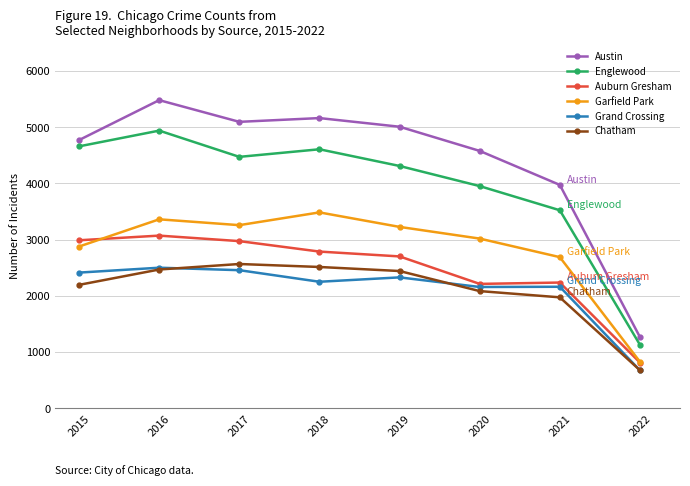

At which category does Austin reach its first local valley?

2017